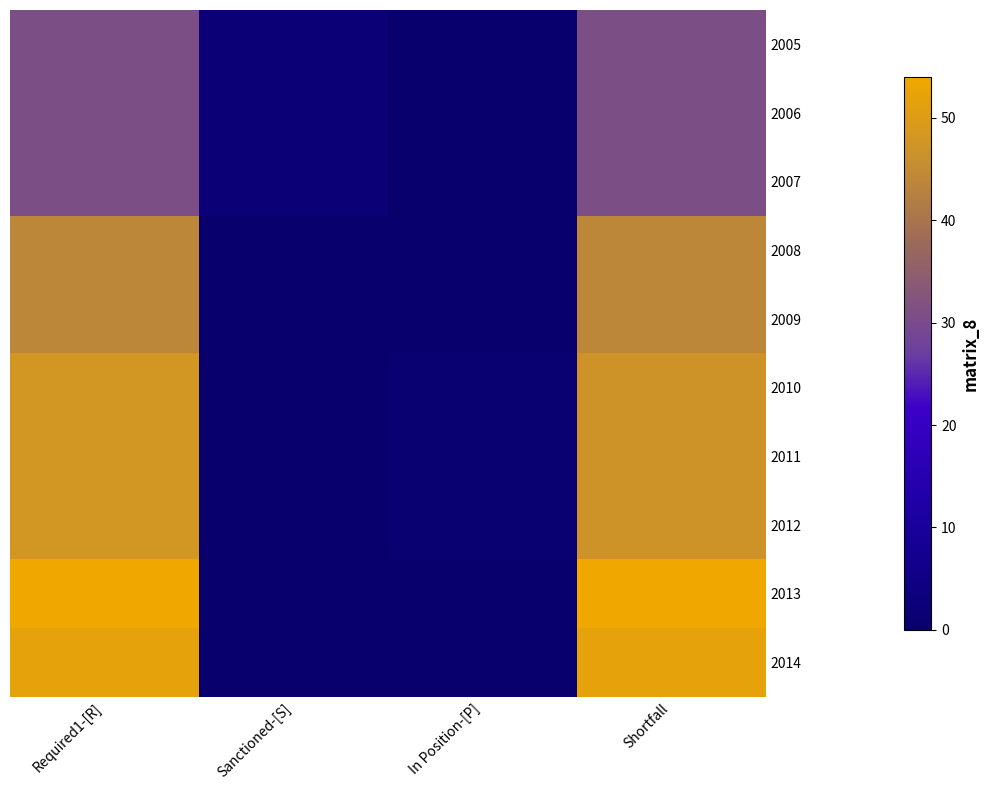

List the series in order of their peak value, highest first.

2013, 2014, 2010, 2011, 2012, 2008, 2009, 2005, 2006, 2007